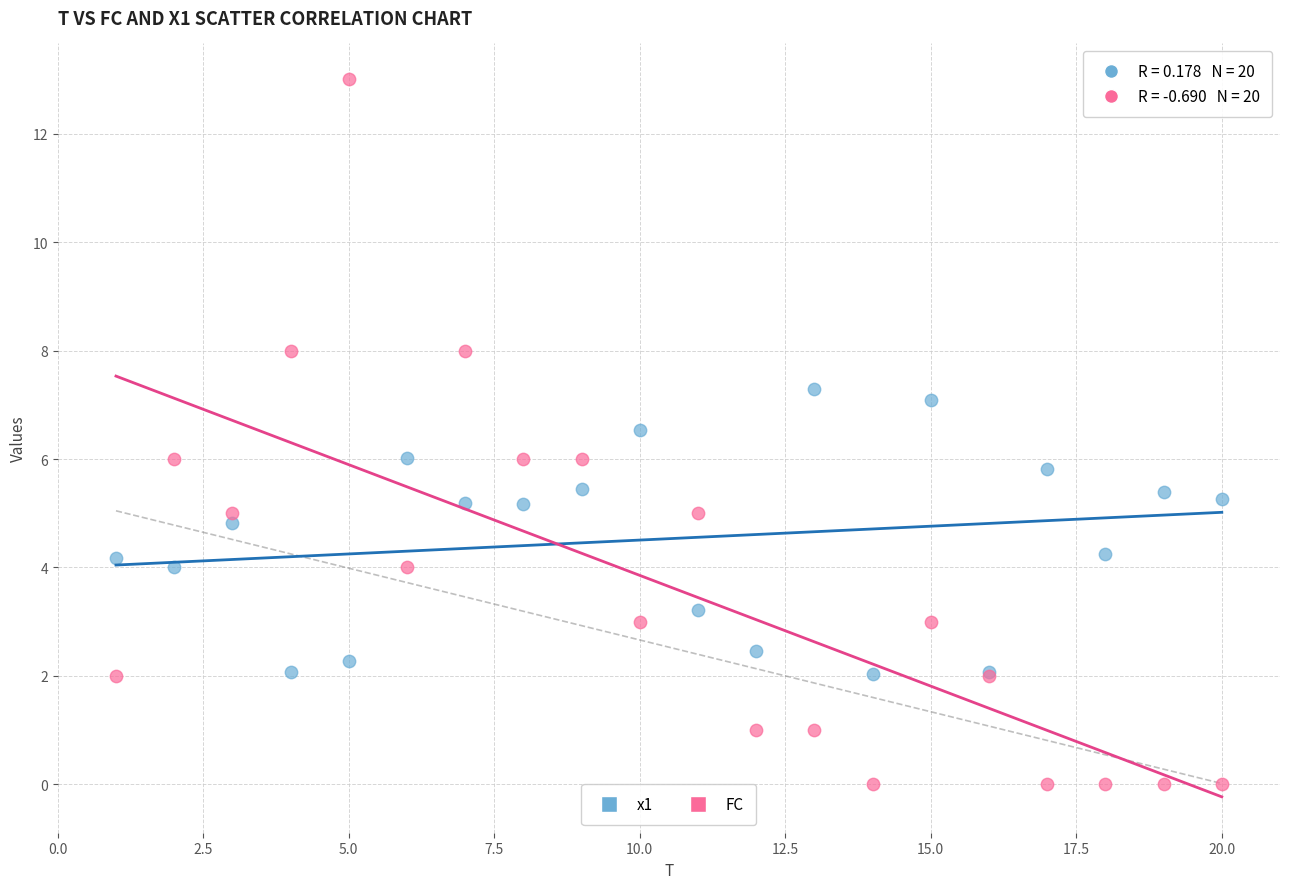

Which series reaches the minimum Y coordinate?

FC